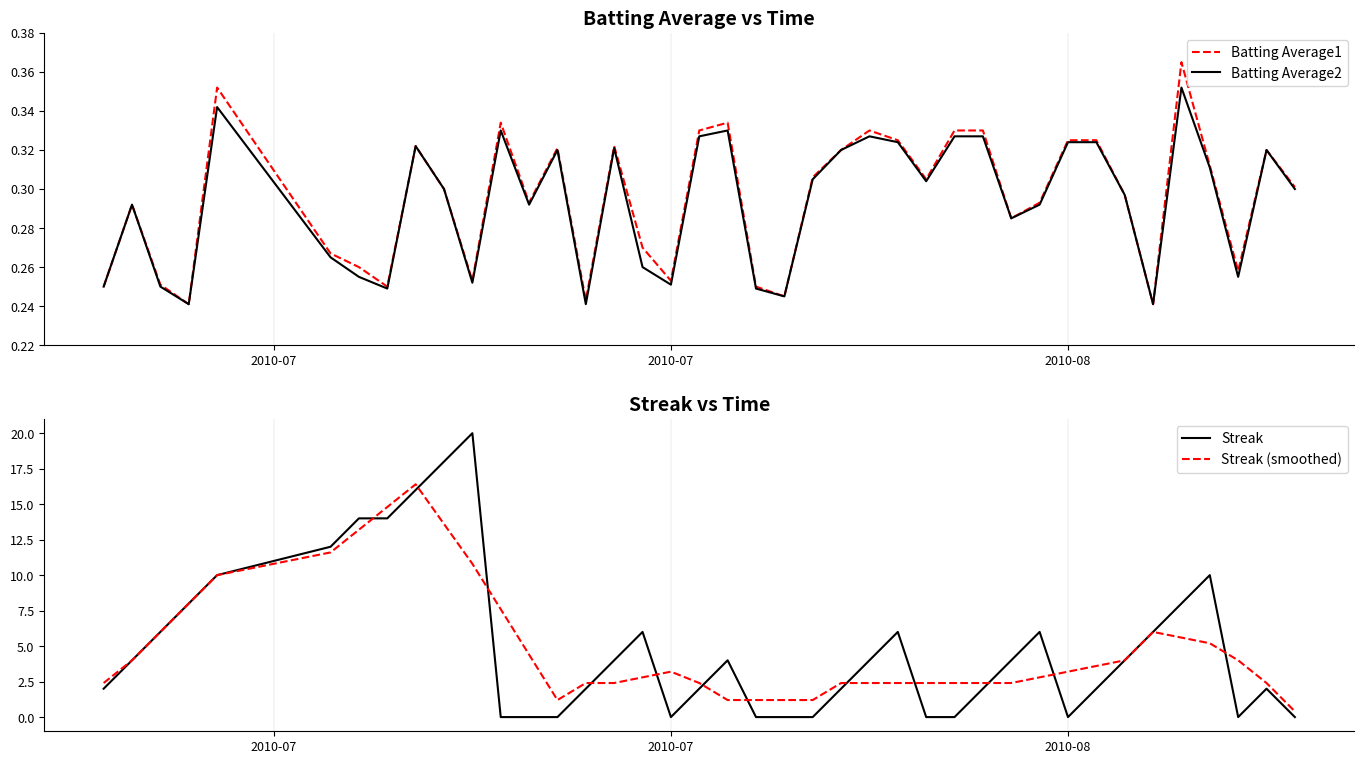

In Batting Average1, how many points are lower than both neighbors (excluding endpoints)?

11